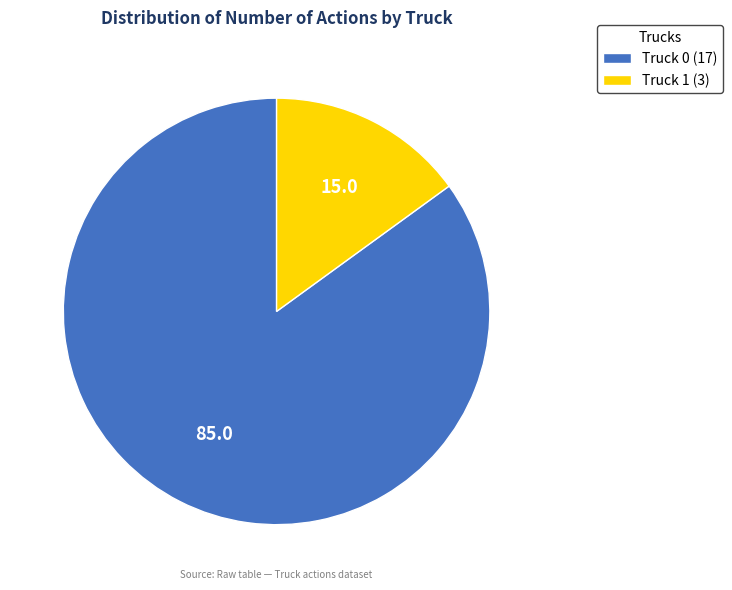

Do Truck 1 (3) and Truck 0 (17) together represent more than half of the pie?

Yes